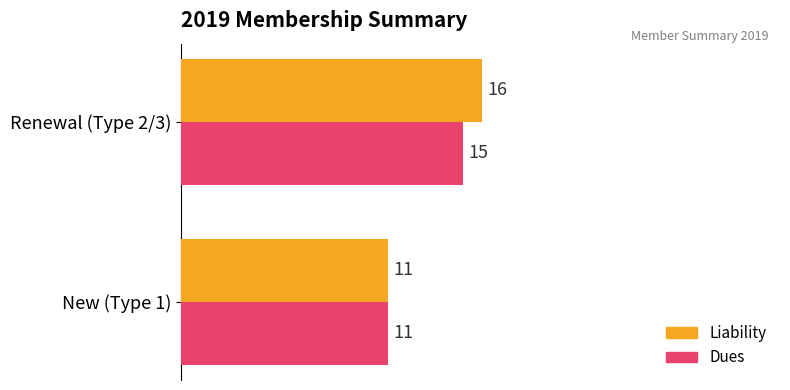

Rank the series by their maximum value, from highest to lowest.

Liability, Dues